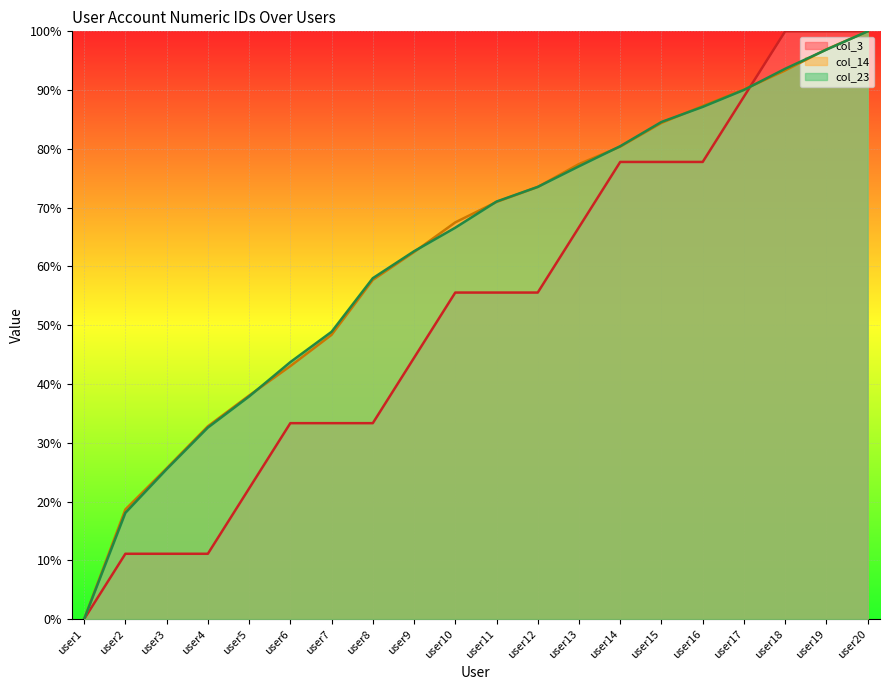

Which has a higher value, user5 or user20?

user20